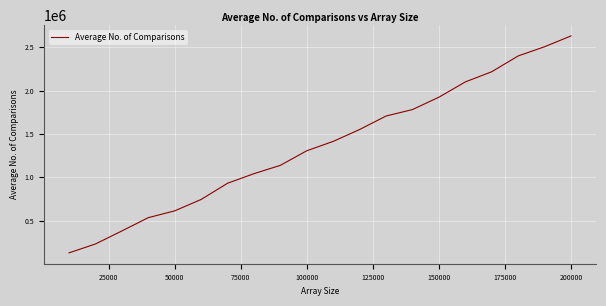

What is the minimum value shown in the chart?

126641.4